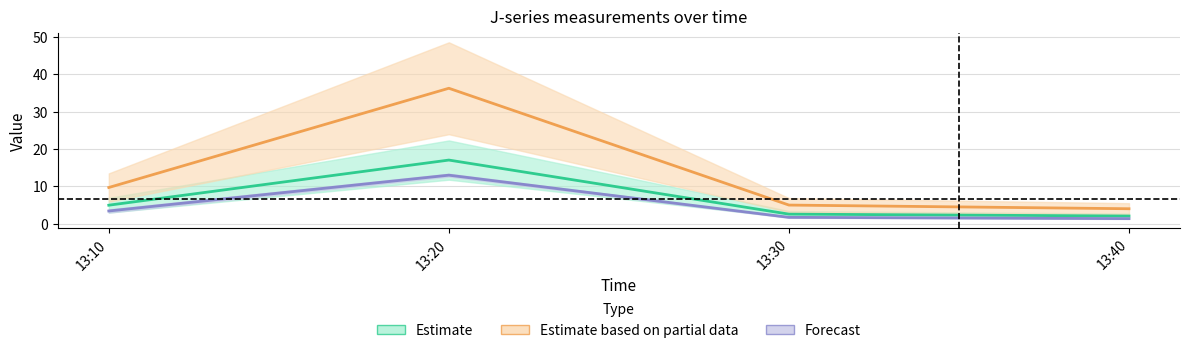

The value of J4 at 13:10 is 5.7. True or false?

False